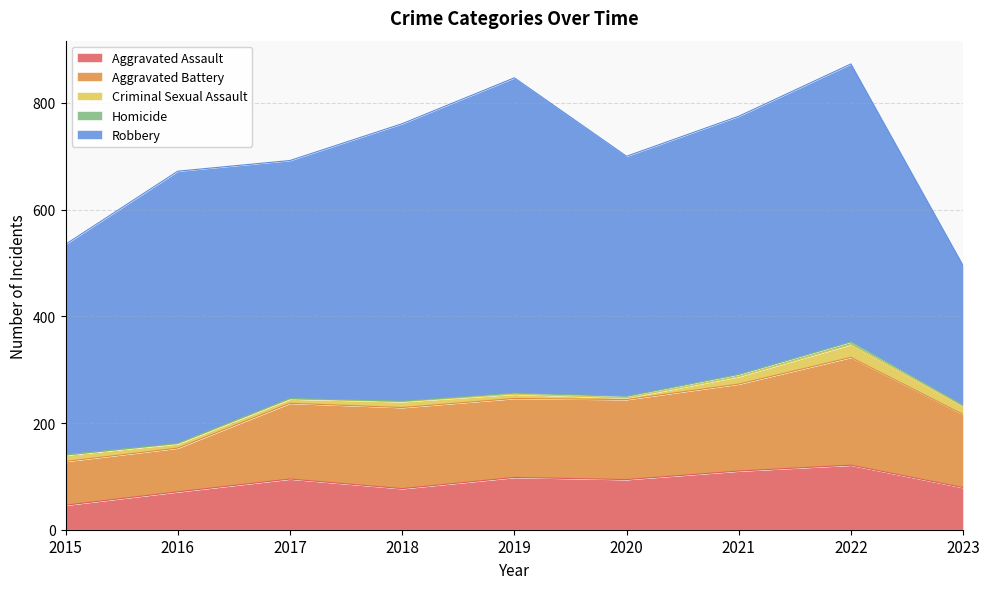

Which series has the largest total across all categories?

Robbery